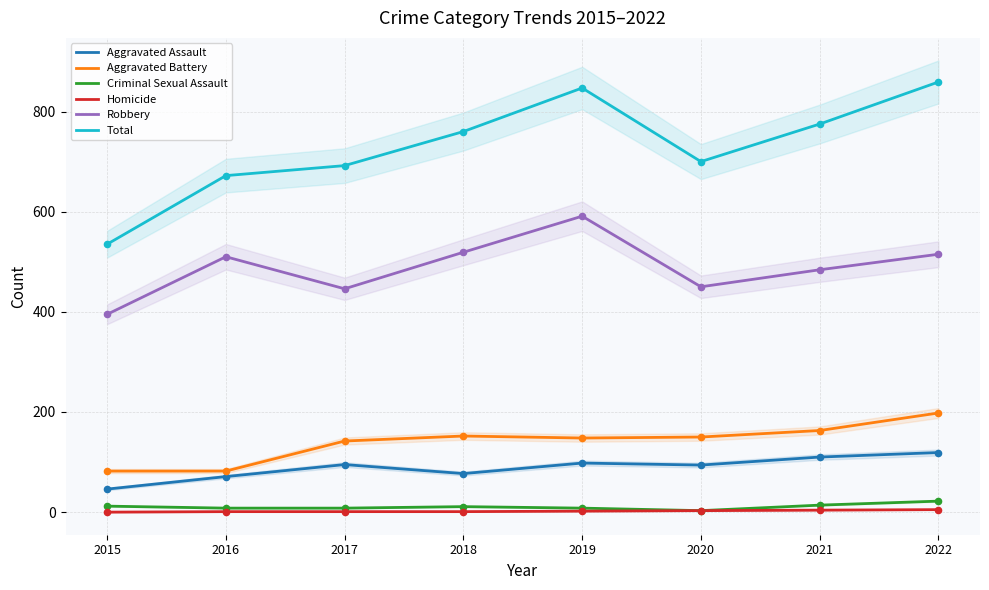

What is the total value across all series at 2015?

1070